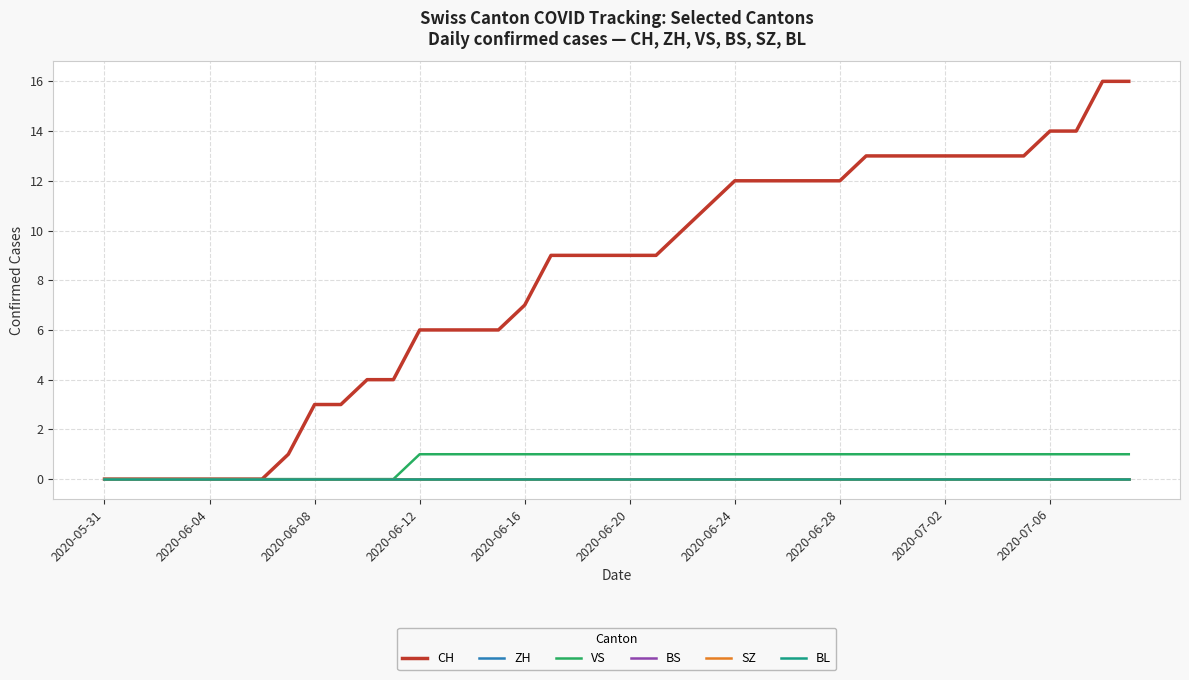

Which series has the widest spread of values?

CH